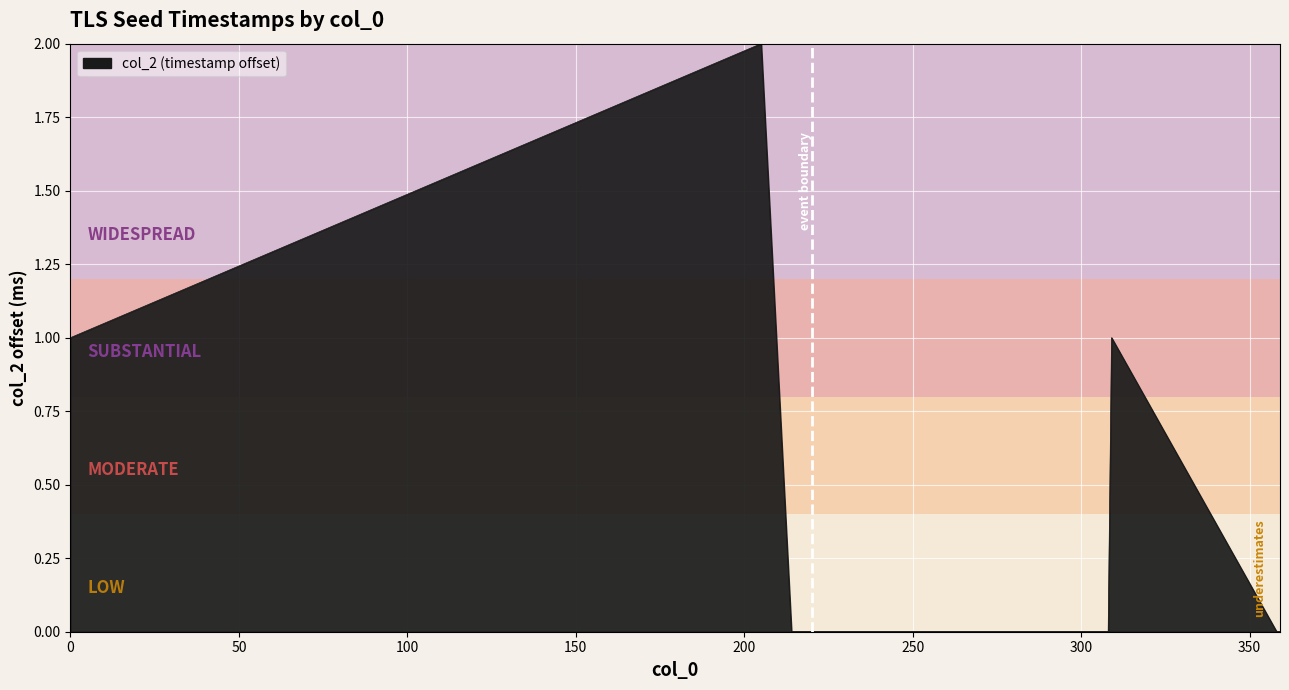

At which category does the data reach its first local peak?

205